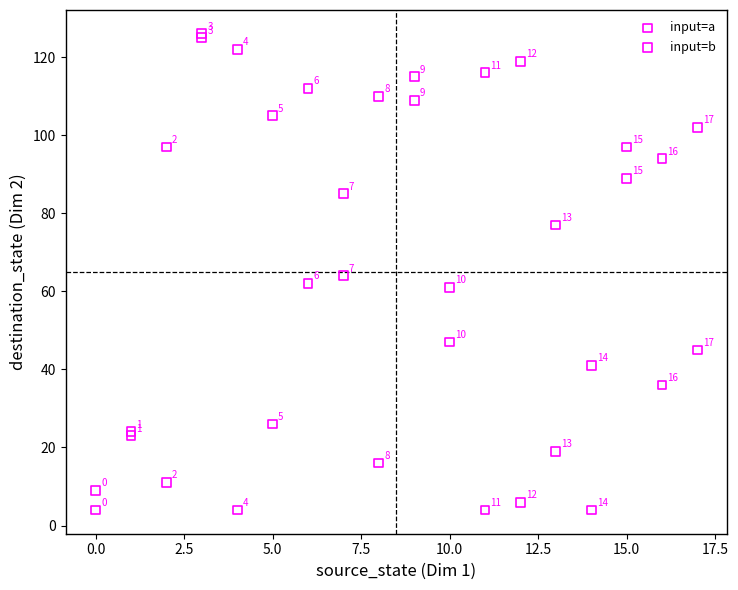

In the input=a series, what Y value is closest to 64?

64